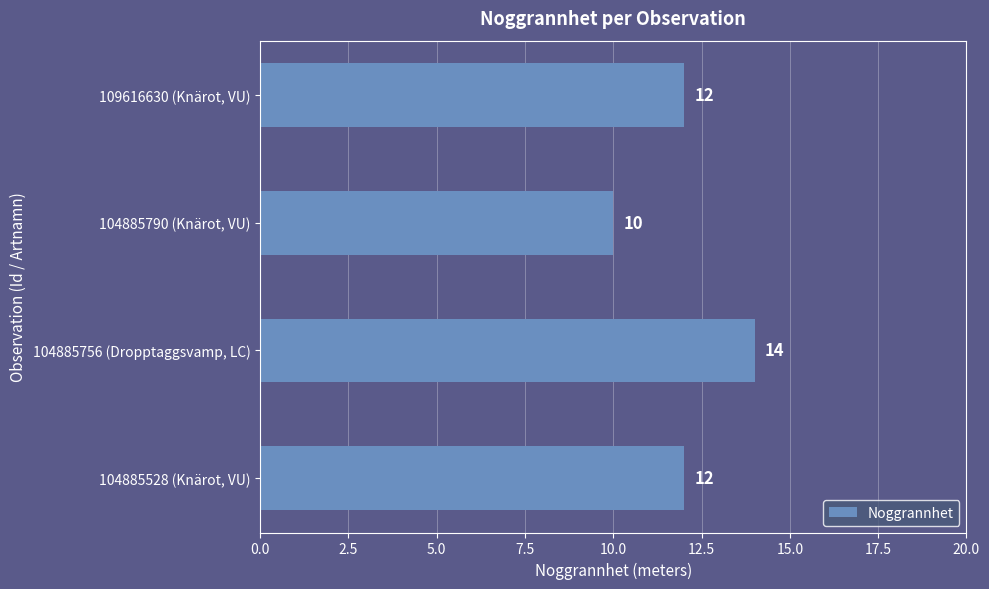

The chart shows a value of 7 at 104885528 (Knärot, VU). True or false?

False